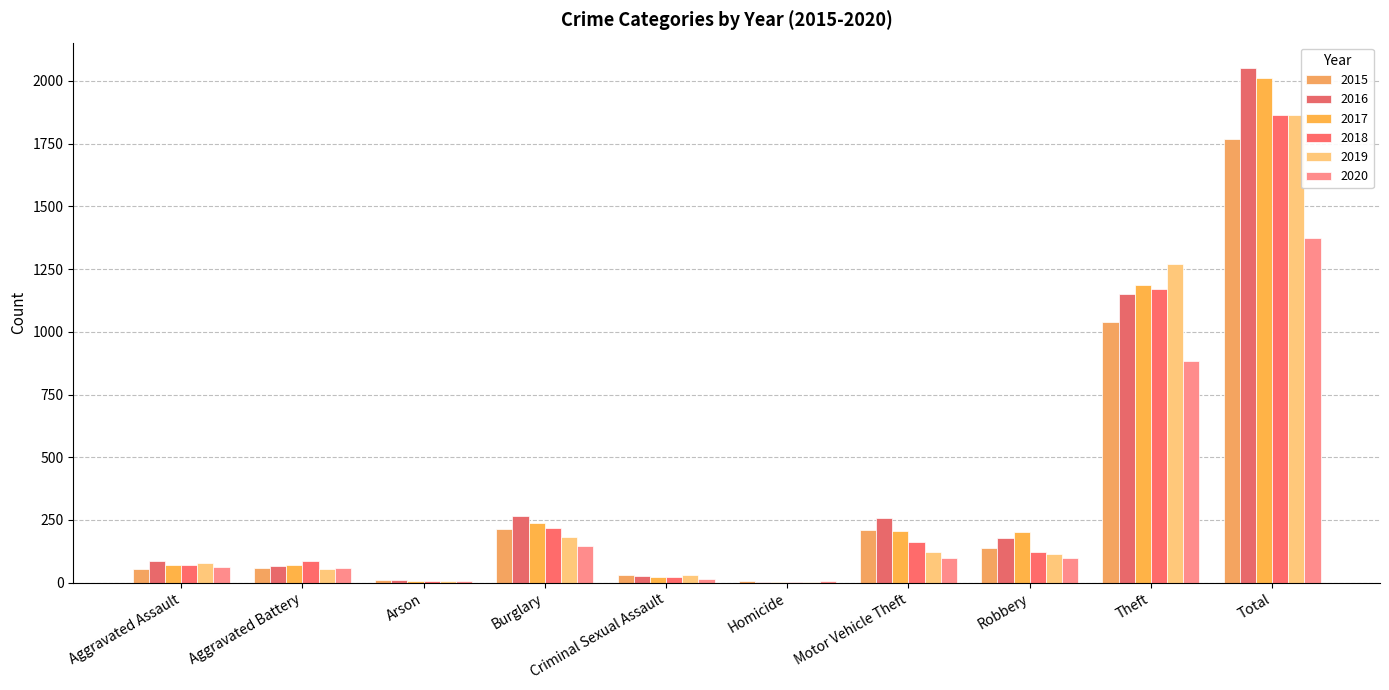

What is the average value of the 2020 series?

274